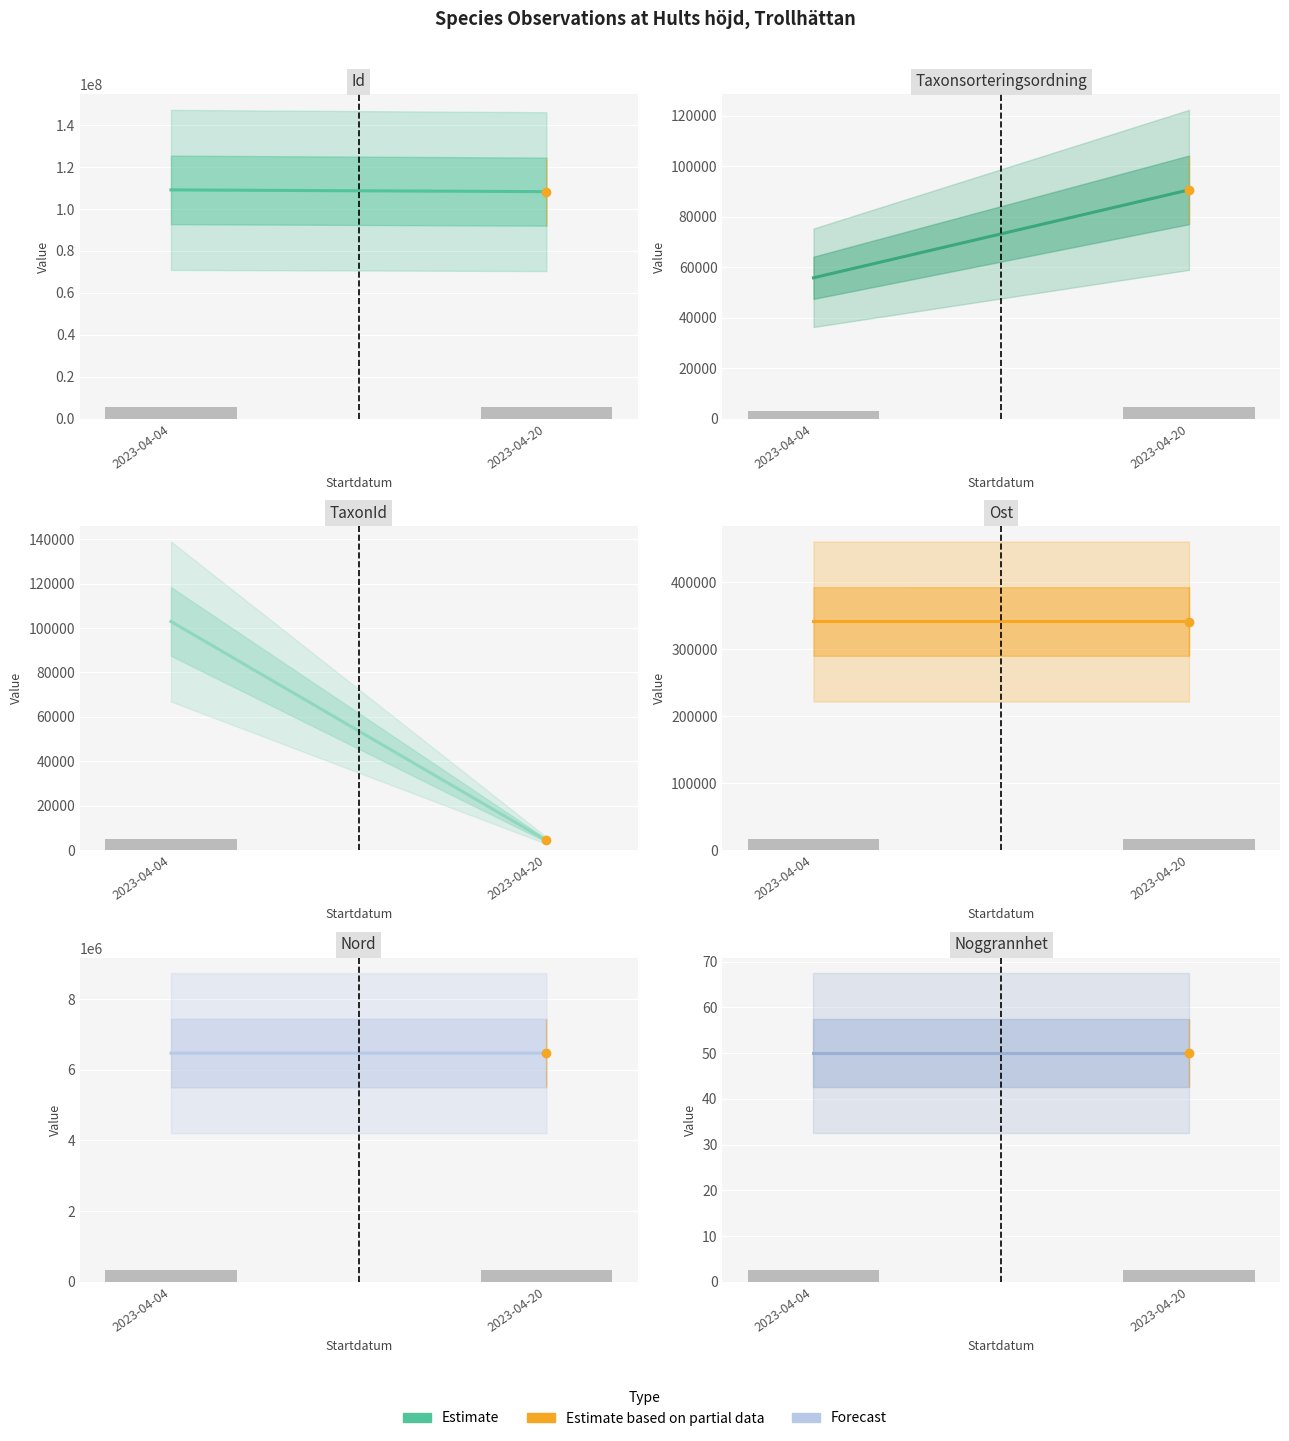

Reading left to right, what are all the values shown in this chart?

Id: 2023-04-04=109126966.0	2023-04-20=108290153.0
Taxonsorteringsordning: 2023-04-04=55803.0	2023-04-20=90653.0
TaxonId: 2023-04-04=102952.0	2023-04-20=4364.0
Ost: 2023-04-04=341589.8	2023-04-20=341569.1
Nord: 2023-04-04=6468692.1	2023-04-20=6468663.5
Noggrannhet: 2023-04-04=50.0	2023-04-20=50.0